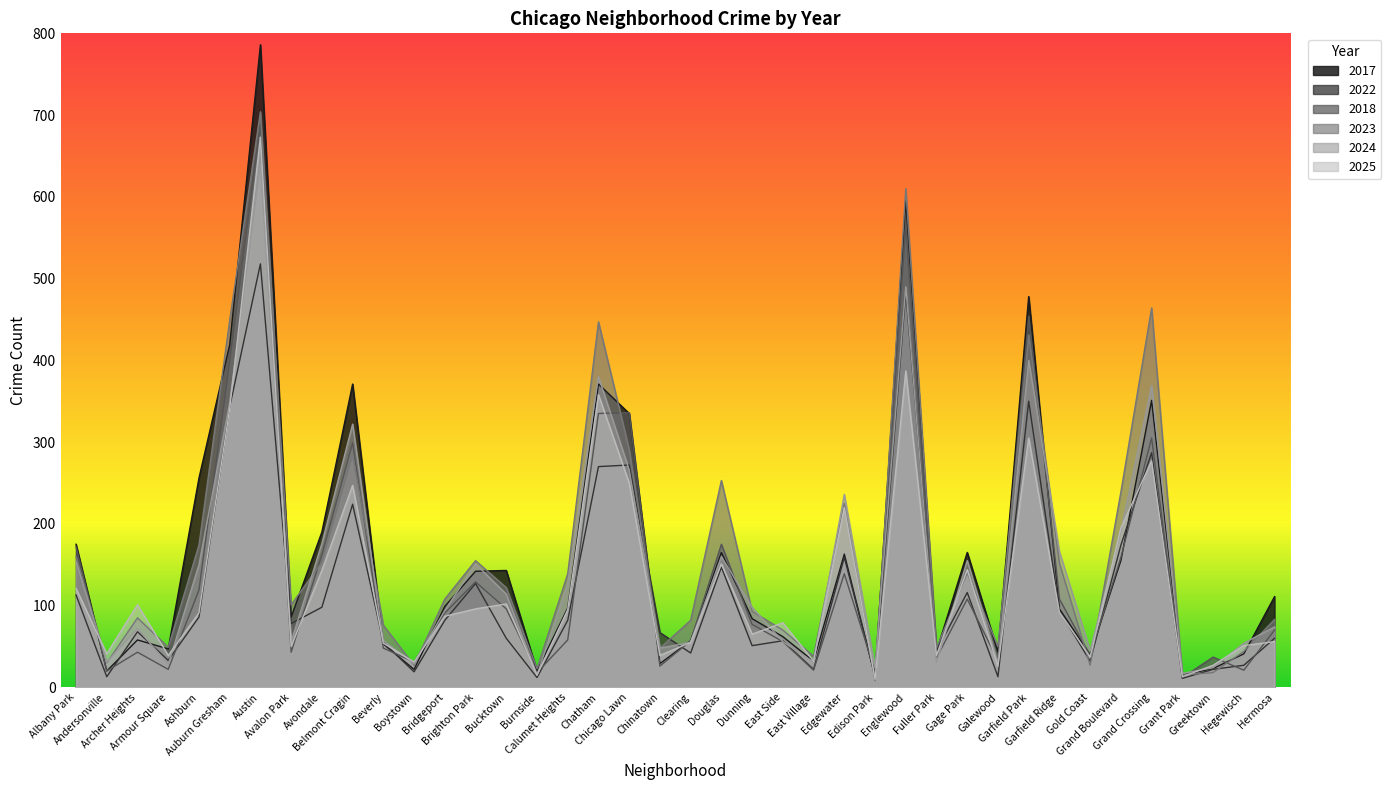

Between Dunning and Englewood, which series saw the biggest shift?

2023